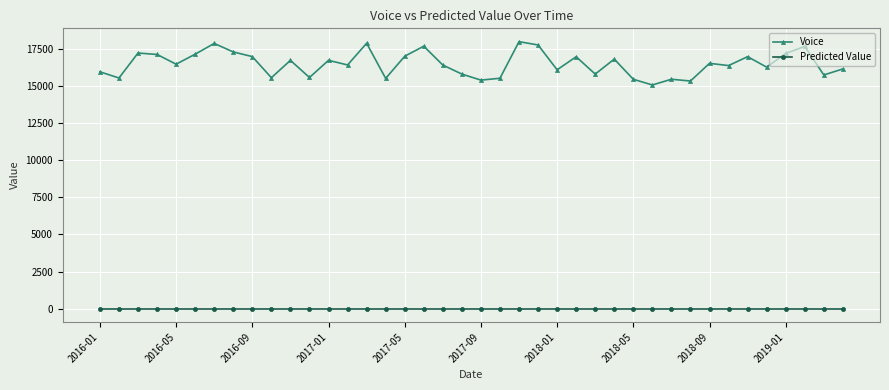

At how many categories does at least one series exceed 9481?

40